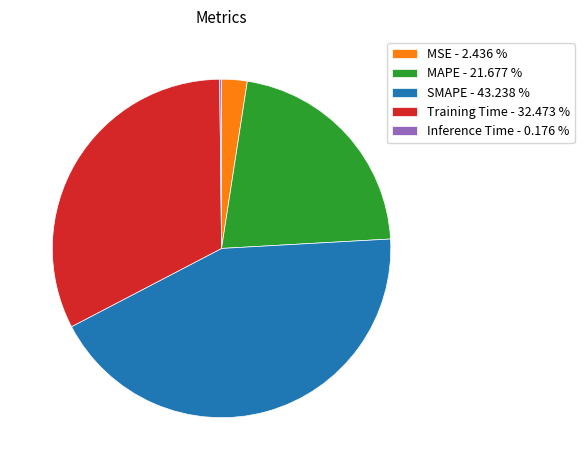

Does any single category account for the majority?

No